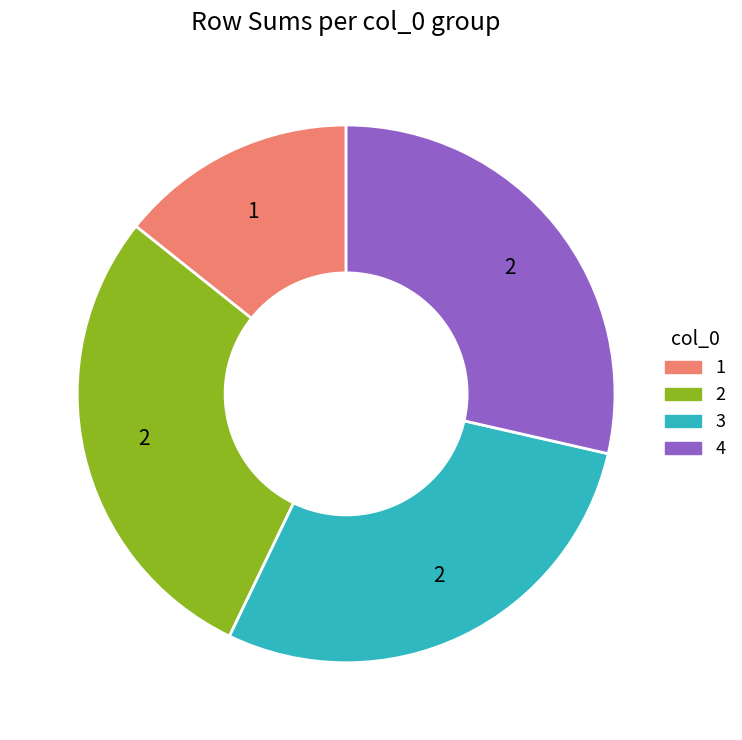

Is there any slice that represents more than half of the pie?

No